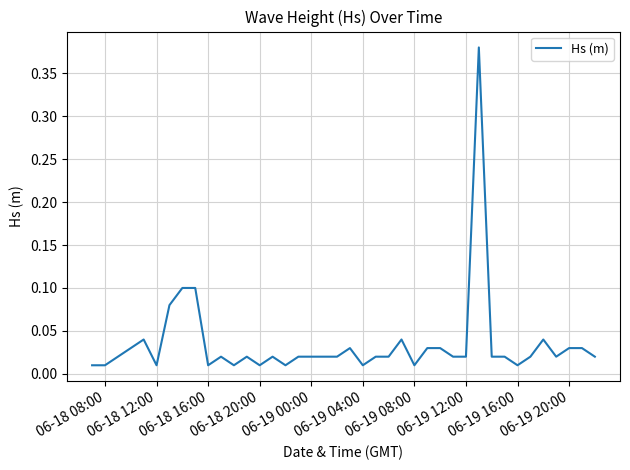

How many distinct data groups are displayed?

1